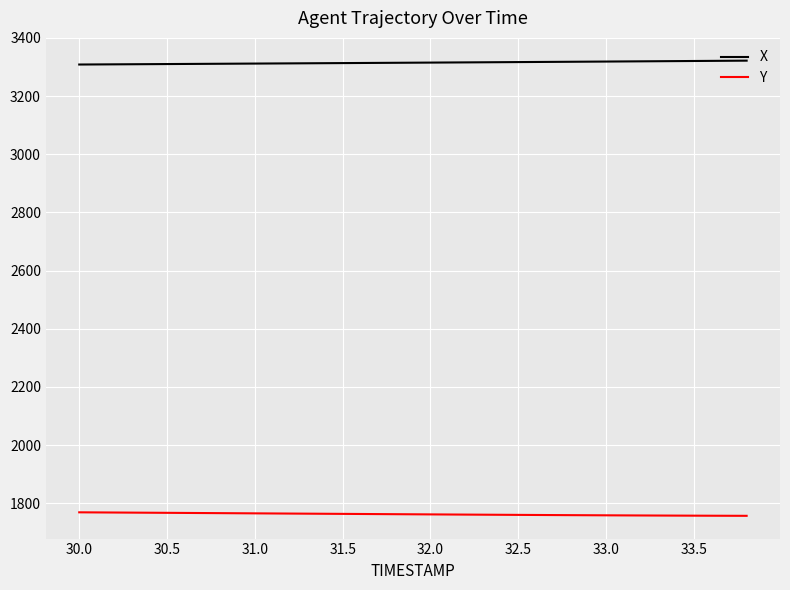

Which series has the largest total across all categories?

X